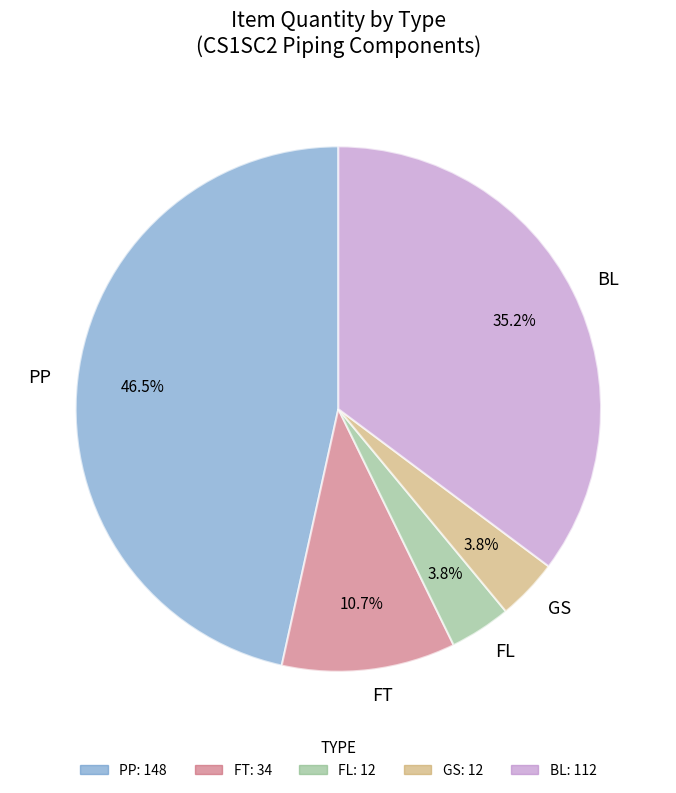

Approximately how many times larger is the value at FL compared to FT?

0.4